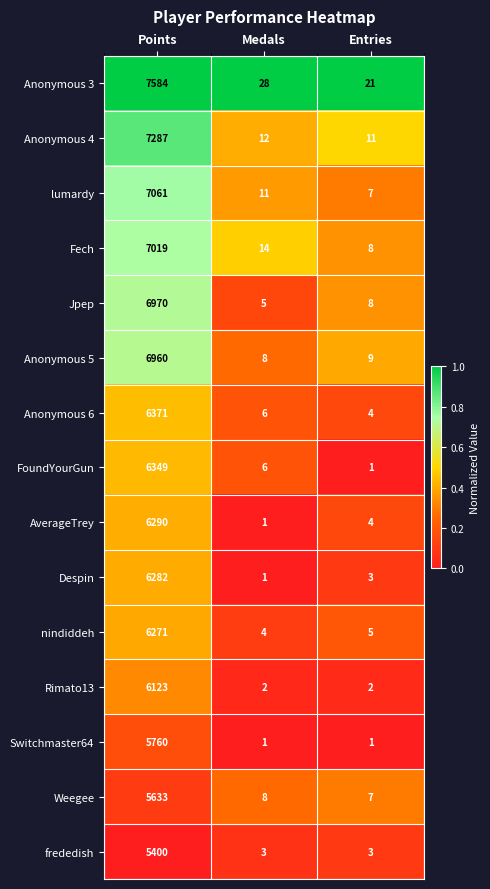

Which series has the widest spread of values?

Anonymous 3